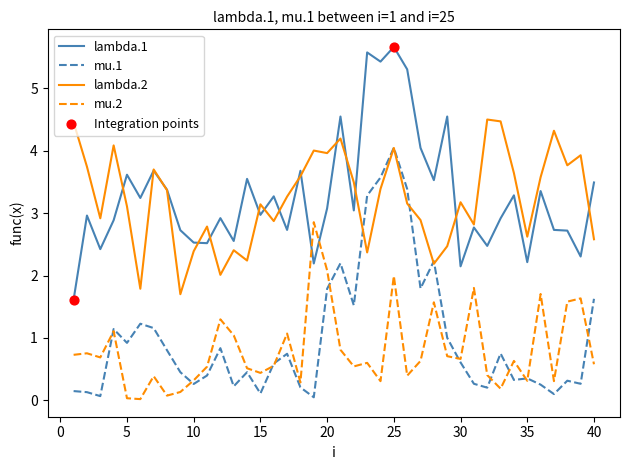

True or false: mu.2 and lambda.1 cross at least once.

True